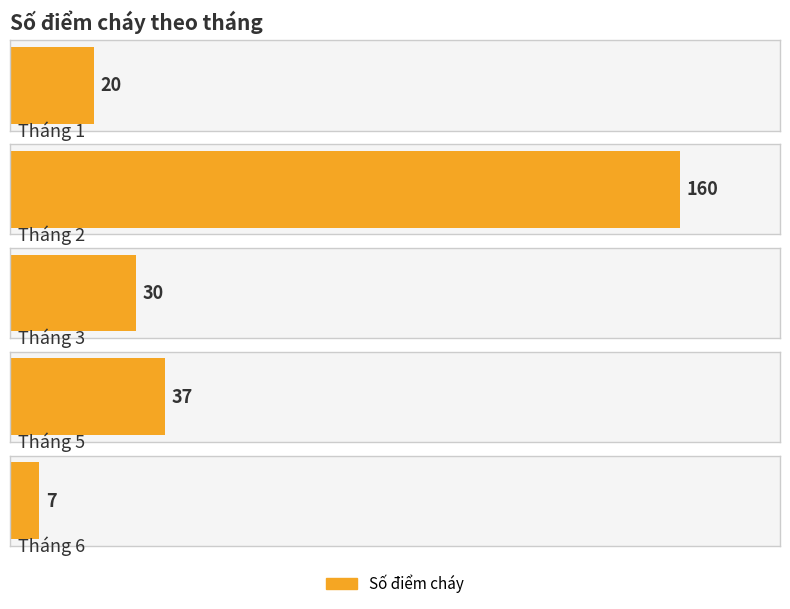

Count the number of categories in the chart.

5